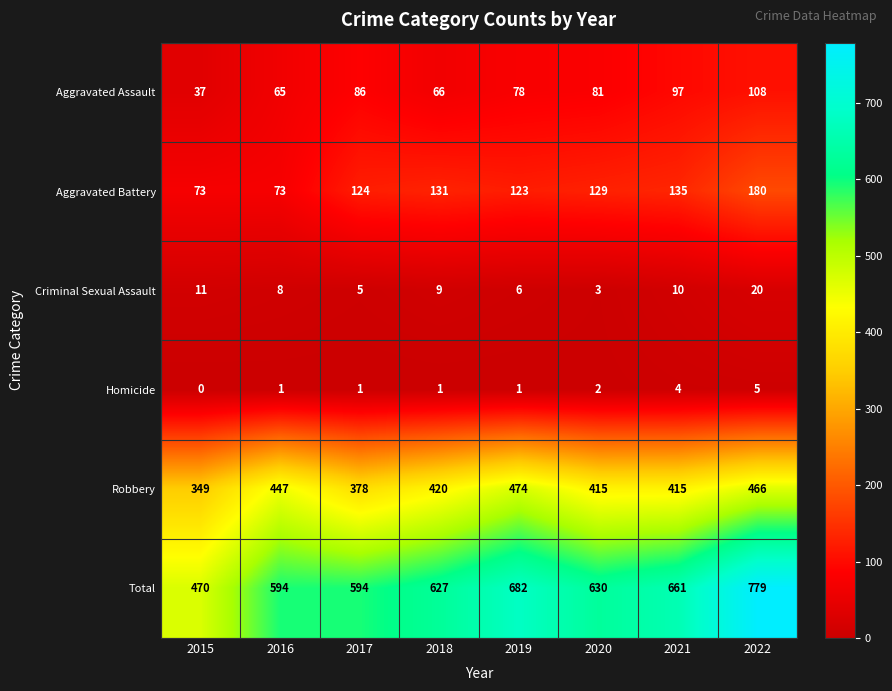

Which series has the largest total across all categories?

Total